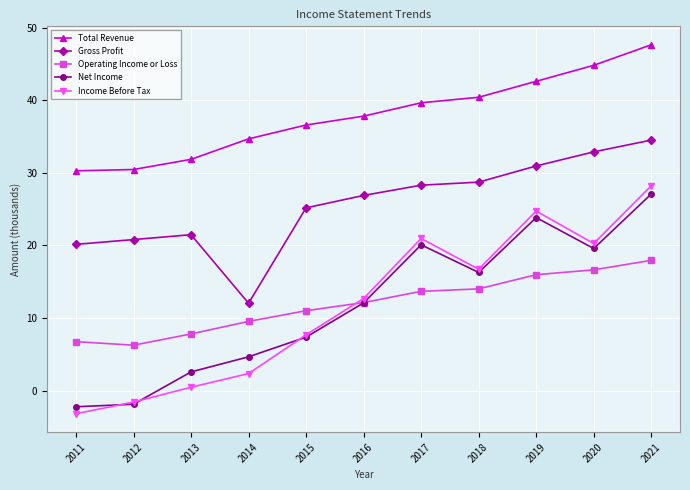

Which series has the widest spread of values?

Income Before Tax